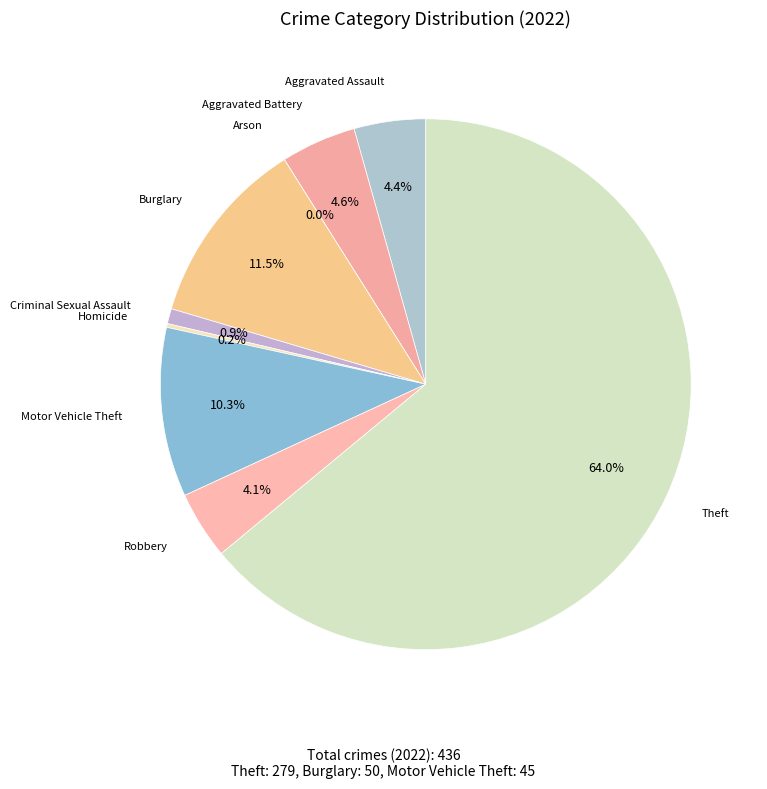

Is it true that Arson is 0% of the pie?

True